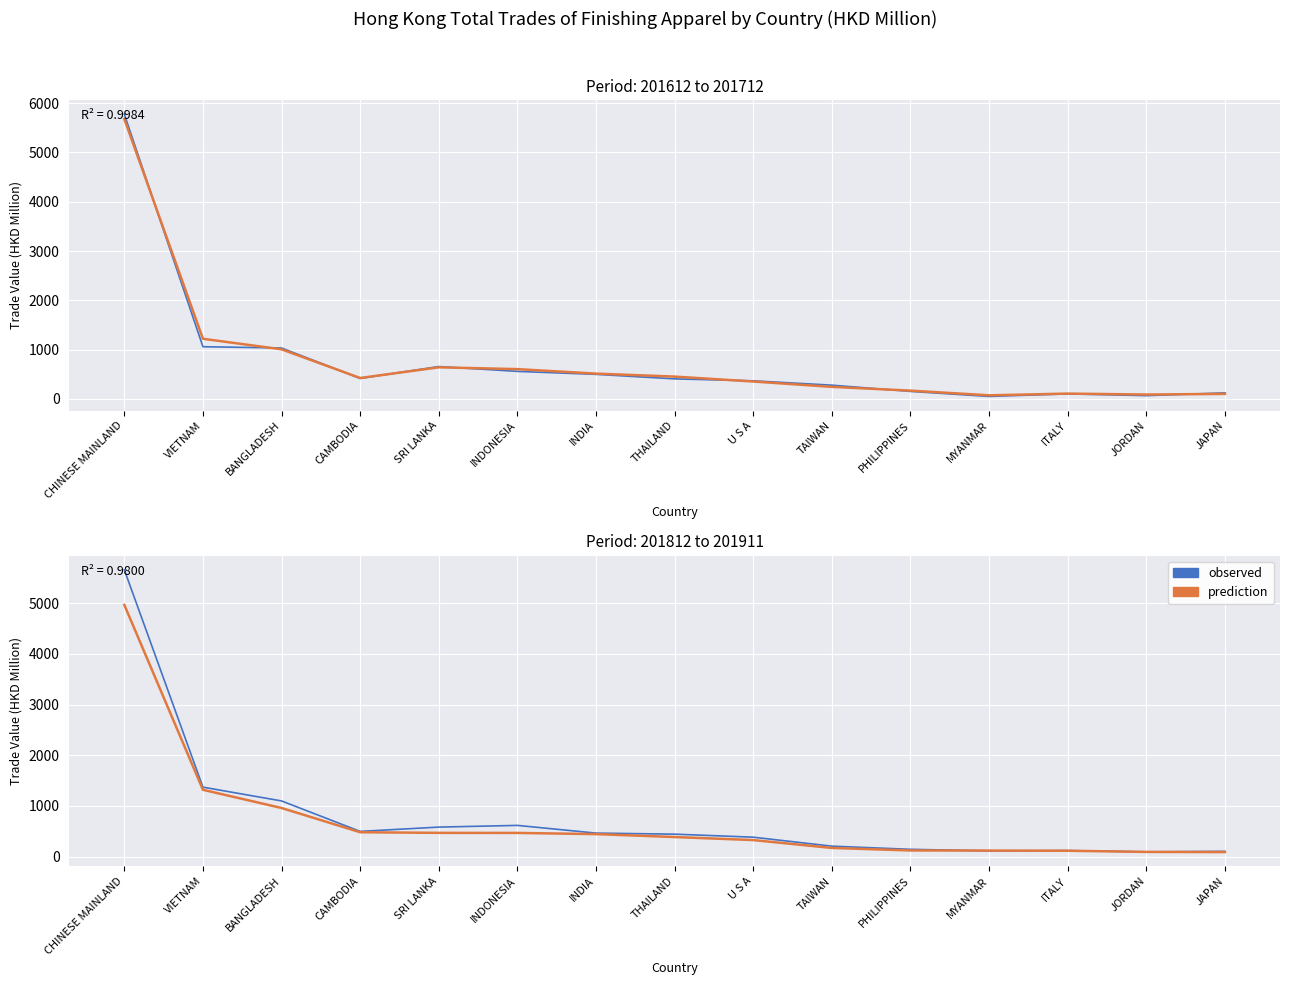

What position from the right is SRI LANKA?

11